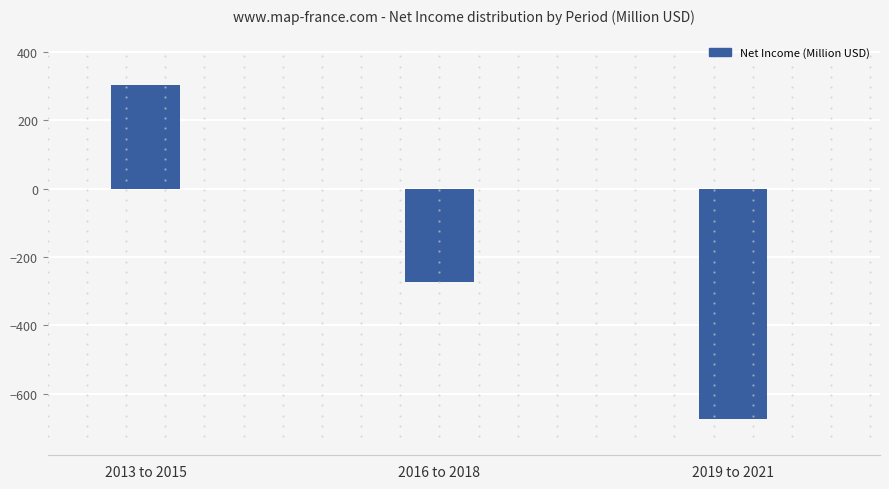

Rank the categories by value from lowest to highest.

2019 to 2021, 2016 to 2018, 2013 to 2015